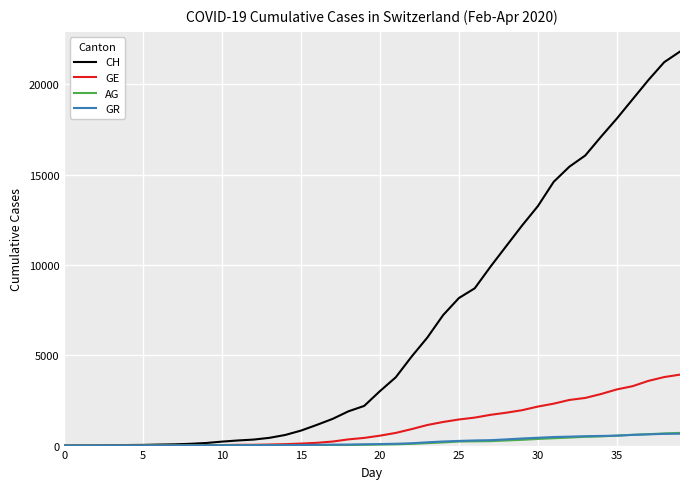

Which series has the largest total across all categories?

CH